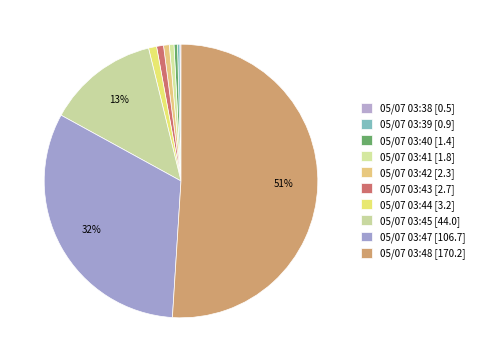

Do 05/07 03:41 and 05/07 03:43 together represent more than half of the pie?

No